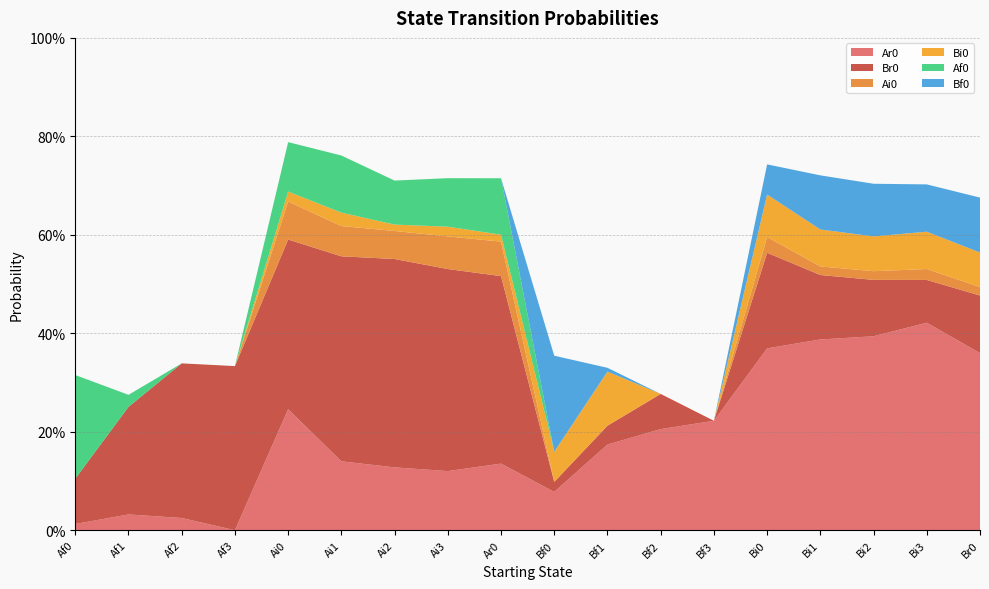

Reading right to left, list all the values displayed in this chart.

Ar0: 0.4	0.4	0.4	0.4	0.4	0.2	0.2	0.2	0.1	0.1	0.1	0.1	0.1	0.2	0.0	0.0	0.0	0.0
Br0: 0.1	0.1	0.1	0.1	0.2	0.0	0.1	0.0	0.0	0.4	0.4	0.4	0.4	0.3	0.3	0.3	0.2	0.1
Ai0: 0.0	0.0	0.0	0.0	0.0	0.0	0.0	0.0	0.0	0.1	0.1	0.1	0.1	0.1	0.0	0.0	0.0	0.0
Bi0: 0.1	0.1	0.1	0.1	0.1	0.0	0.0	0.1	0.1	0.0	0.0	0.0	0.0	0.0	0.0	0.0	0.0	0.0
Af0: 0.0	0.0	0.0	0.0	0.0	0.0	0.0	0.0	0.0	0.1	0.1	0.1	0.1	0.1	0.0	0.0	0.0	0.2
Bf0: 0.1	0.1	0.1	0.1	0.1	0.0	0.0	0.0	0.2	0.0	0.0	0.0	0.0	0.0	0.0	0.0	0.0	0.0